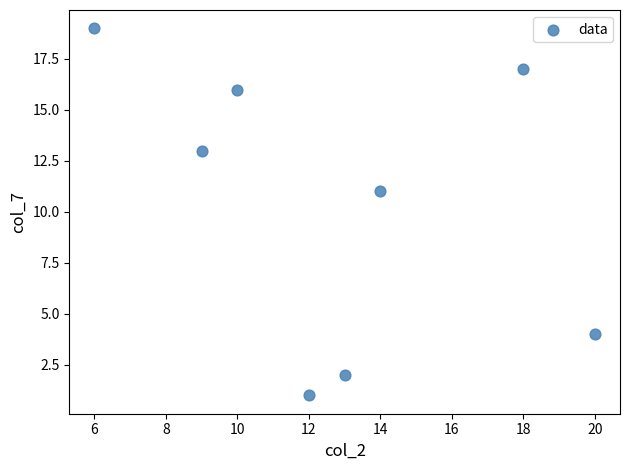

What is the average Y value?

10